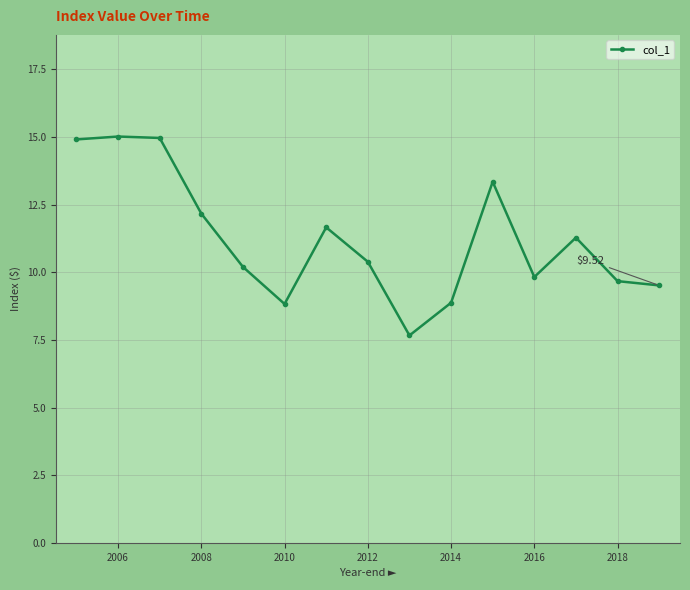

True or false: the data has more than 2 interior local peaks.

True